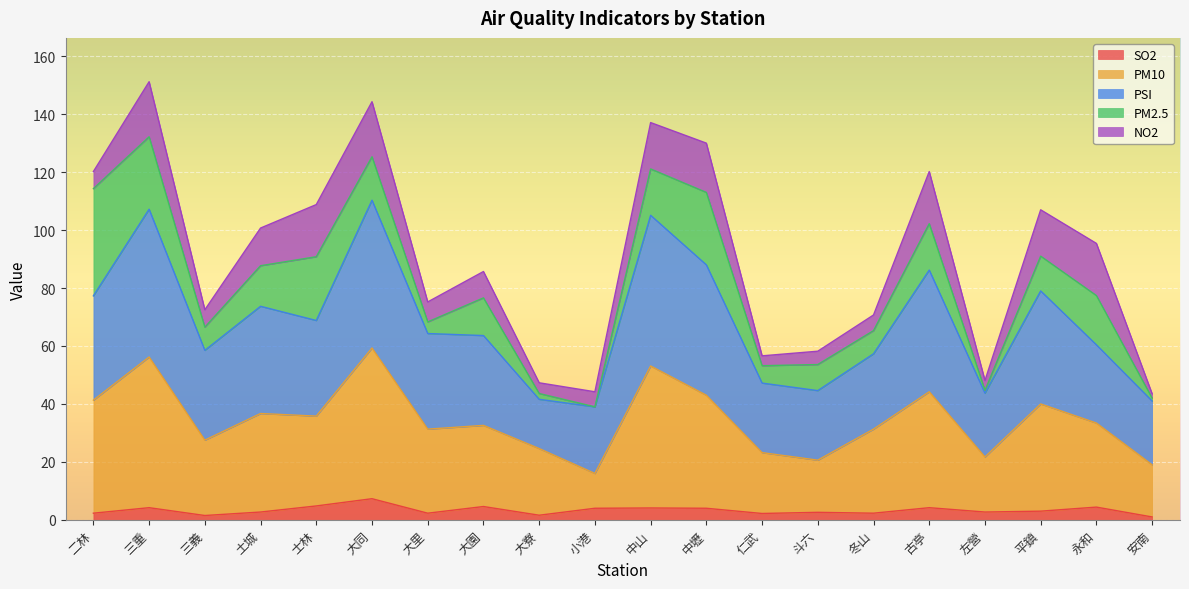

Is it true that PM10 equals 35.5 at 斗六?

False